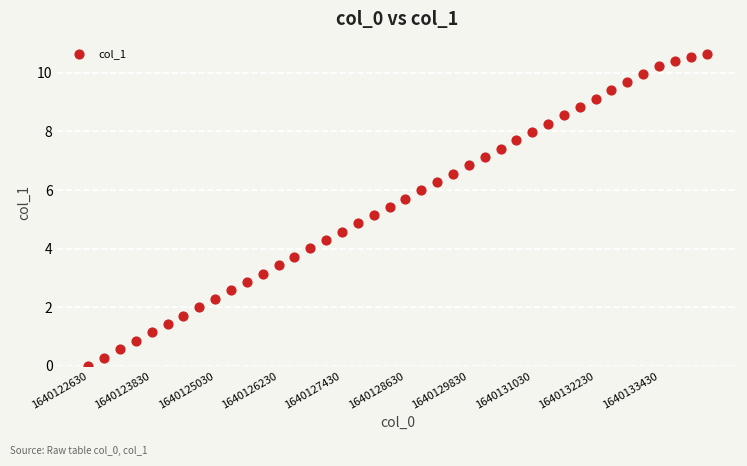

What is the range of X values (max minus min)?

9.0